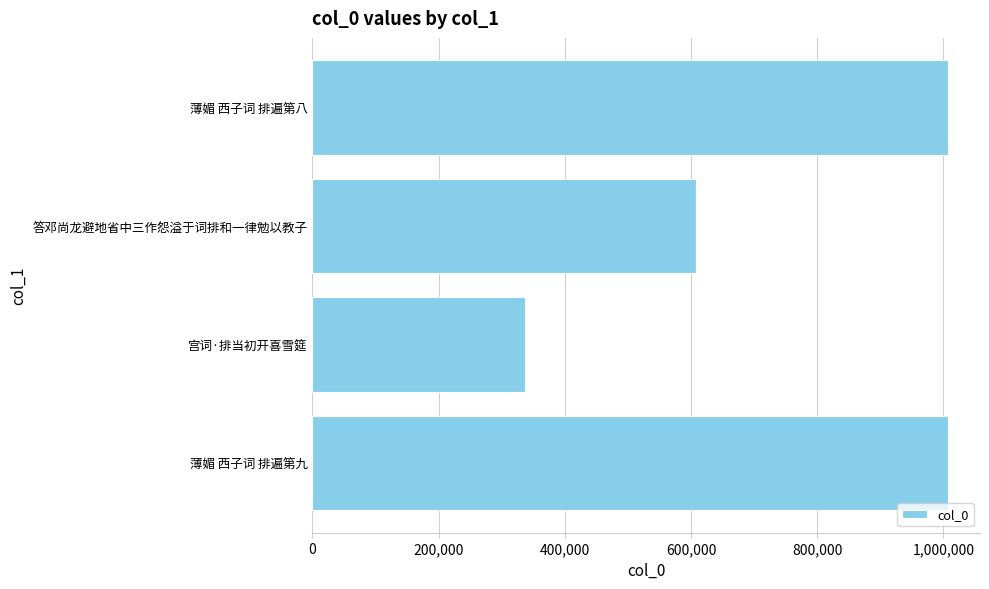

How many data points does each series have?

4